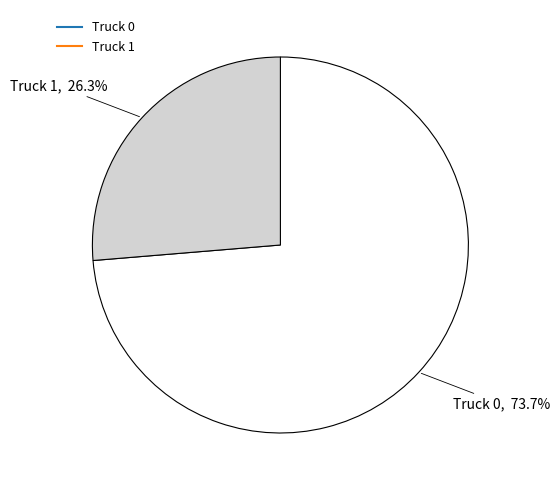

Is it true that Truck 1 is 38% of the pie?

False